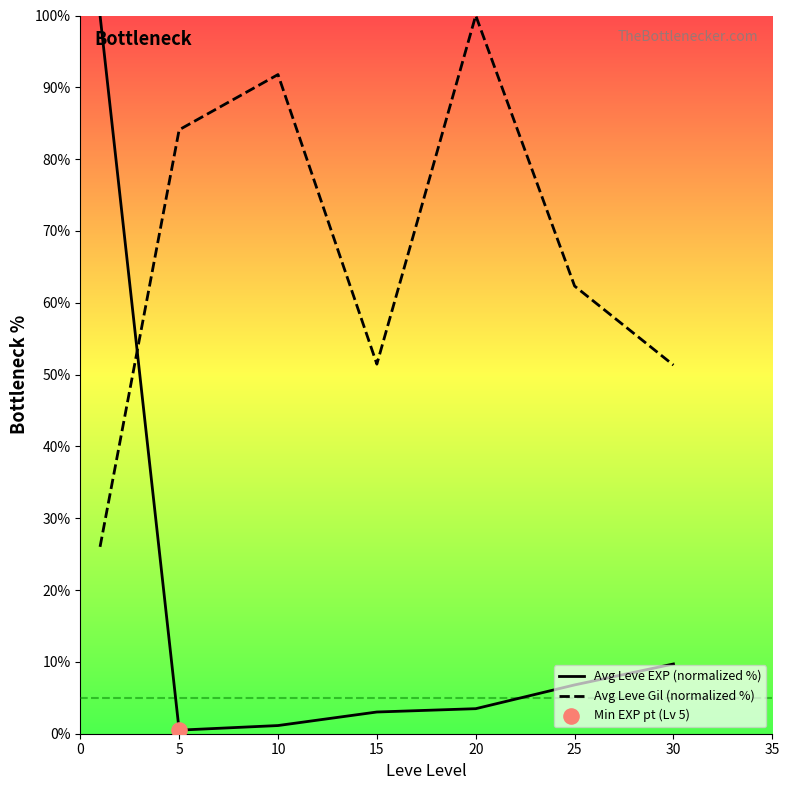

What are all the series names shown in the legend?

Avg Leve EXP (normalized %), Avg Leve Gil (normalized %)